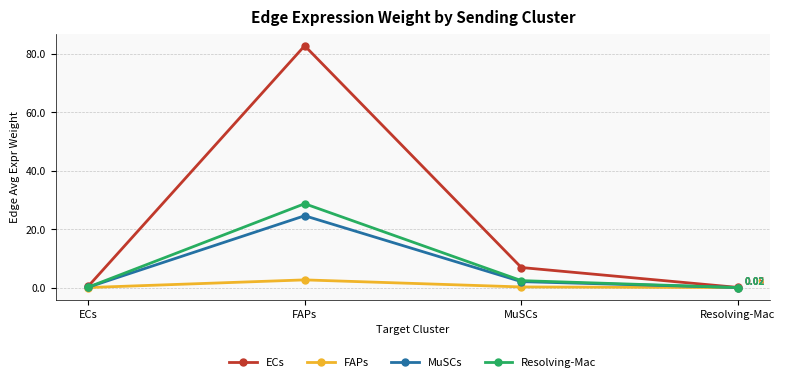

Which series has the widest spread of values?

ECs